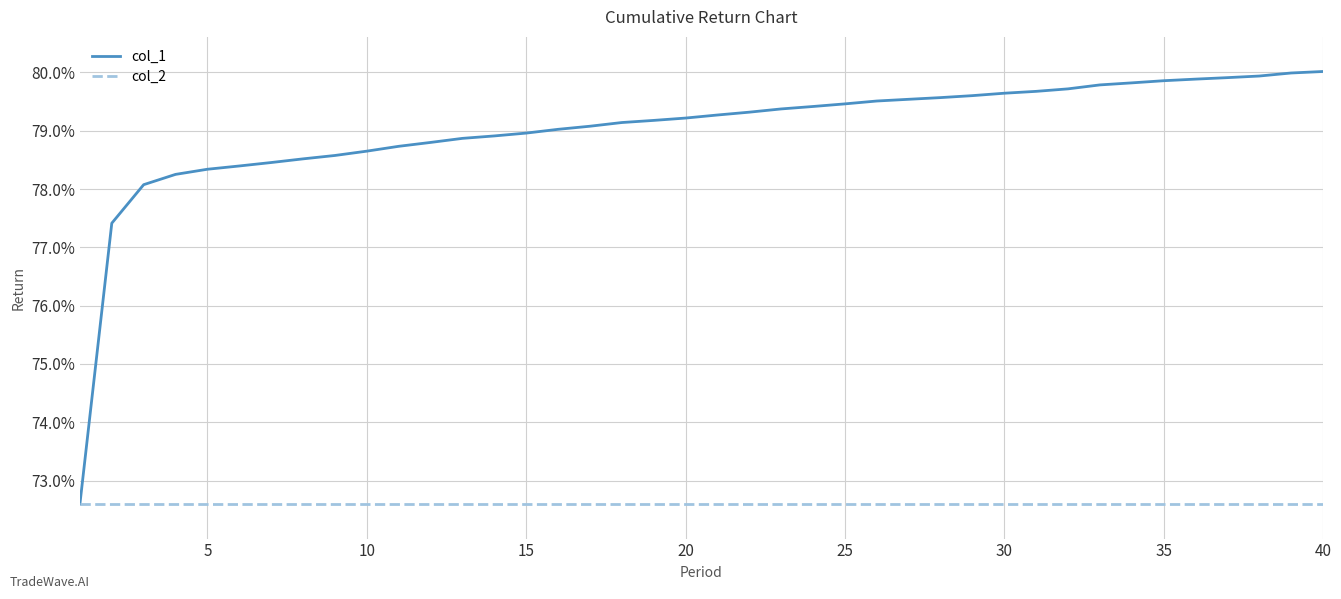

Which series has the largest total across all categories?

col_1